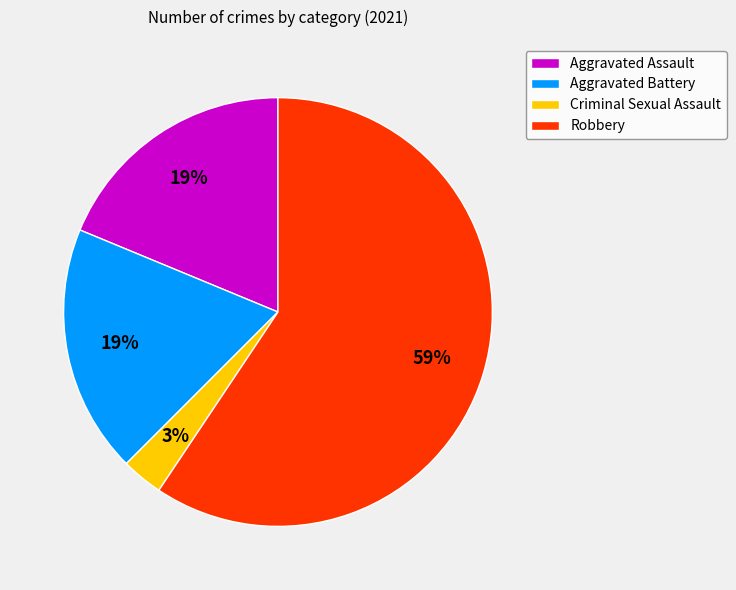

True or false: Criminal Sexual Assault accounts for 11% of the total.

False